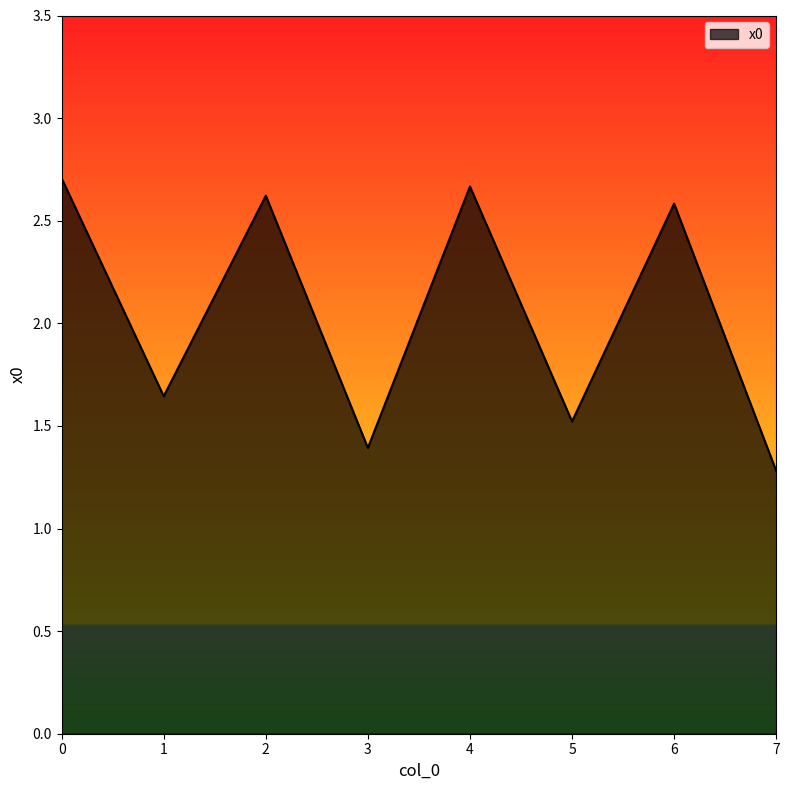

List the labels in order of value, largest first.

0, 4, 2, 6, 1, 5, 3, 7